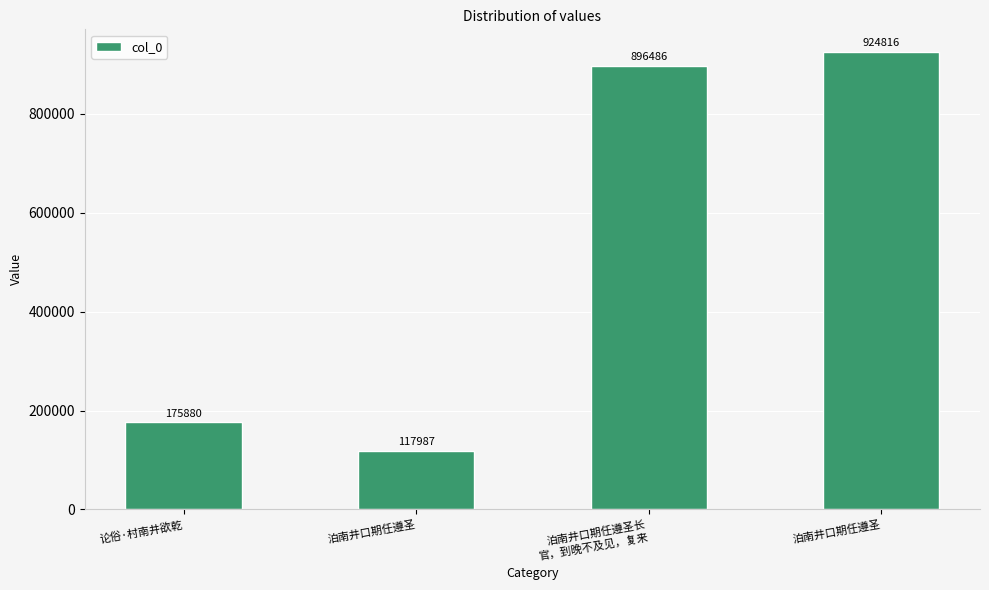

What is the label of the 1st bar from the left?

论俗·村南井欲乾